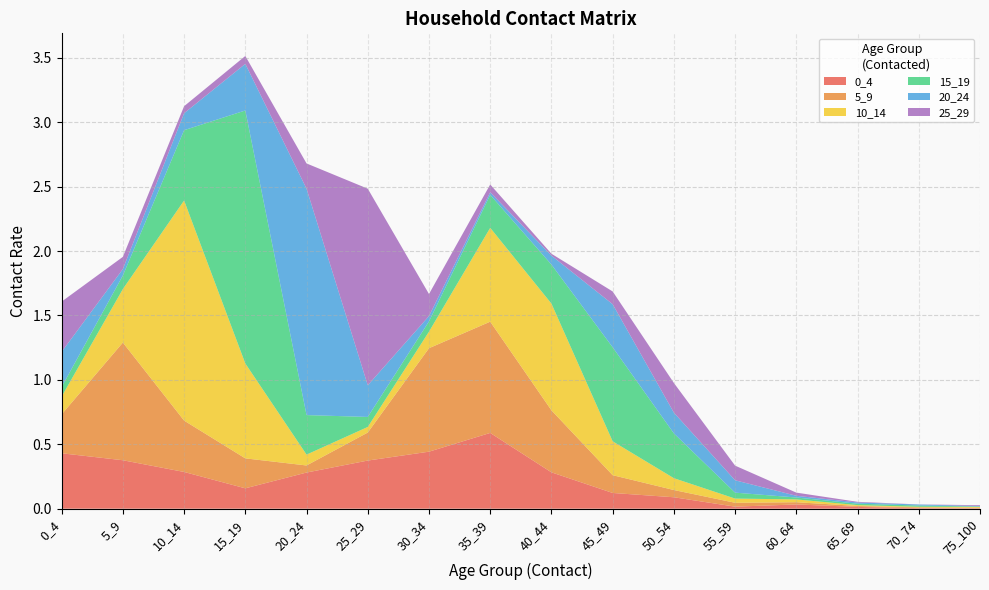

Reading left to right, what are all the values shown in this chart?

0_4: 0_4=0.4	5_9=0.4	10_14=0.3	15_19=0.2	20_24=0.3	25_29=0.4	30_34=0.4	35_39=0.6	40_44=0.3	45_49=0.1	50_54=0.1	55_59=0.0	60_64=0.0	65_69=0.0	70_74=0.0	75_100=0.0
5_9: 0_4=0.3	5_9=0.9	10_14=0.4	15_19=0.2	20_24=0.1	25_29=0.2	30_34=0.8	35_39=0.9	40_44=0.5	45_49=0.1	50_54=0.1	55_59=0.0	60_64=0.0	65_69=0.0	70_74=0.0	75_100=0.0
10_14: 0_4=0.1	5_9=0.4	10_14=1.7	15_19=0.7	20_24=0.1	25_29=0.0	30_34=0.1	35_39=0.7	40_44=0.8	45_49=0.3	50_54=0.1	55_59=0.0	60_64=0.0	65_69=0.0	70_74=0.0	75_100=0.0
15_19: 0_4=0.1	5_9=0.1	10_14=0.5	15_19=2.0	20_24=0.3	25_29=0.1	30_34=0.1	35_39=0.3	40_44=0.3	45_49=0.7	50_54=0.3	55_59=0.0	60_64=0.0	65_69=0.0	70_74=0.0	75_100=0.0
20_24: 0_4=0.3	5_9=0.0	10_14=0.1	15_19=0.4	20_24=1.8	25_29=0.2	30_34=0.0	35_39=0.0	40_44=0.1	45_49=0.3	50_54=0.2	55_59=0.1	60_64=0.0	65_69=0.0	70_74=0.0	75_100=0.0
25_29: 0_4=0.4	5_9=0.1	10_14=0.1	15_19=0.1	20_24=0.2	25_29=1.5	30_34=0.2	35_39=0.1	40_44=0.0	45_49=0.1	50_54=0.2	55_59=0.1	60_64=0.0	65_69=0.0	70_74=0.0	75_100=0.0